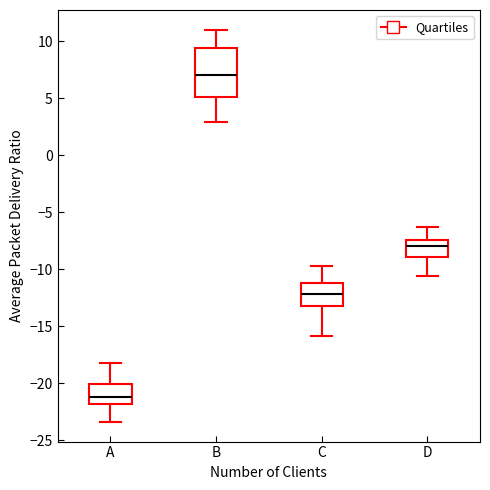

Reading left to right, read every box against the y-axis: the position of its median line, the range the box covers, and the ends of its whiskers. The values are not printed on the chart, so give them approximately, as read against the axis.

A: median -21.0, box -22.0 to -20.0, whiskers -23.5 to -18.0
B: median 7.0, box 5.0 to 9.5, whiskers 3.0 to 11.0
C: median -12.0, box -13.0 to -11.0, whiskers -16.0 to -10.0
D: median -8.0, box -9.0 to -7.5, whiskers -10.5 to -6.5